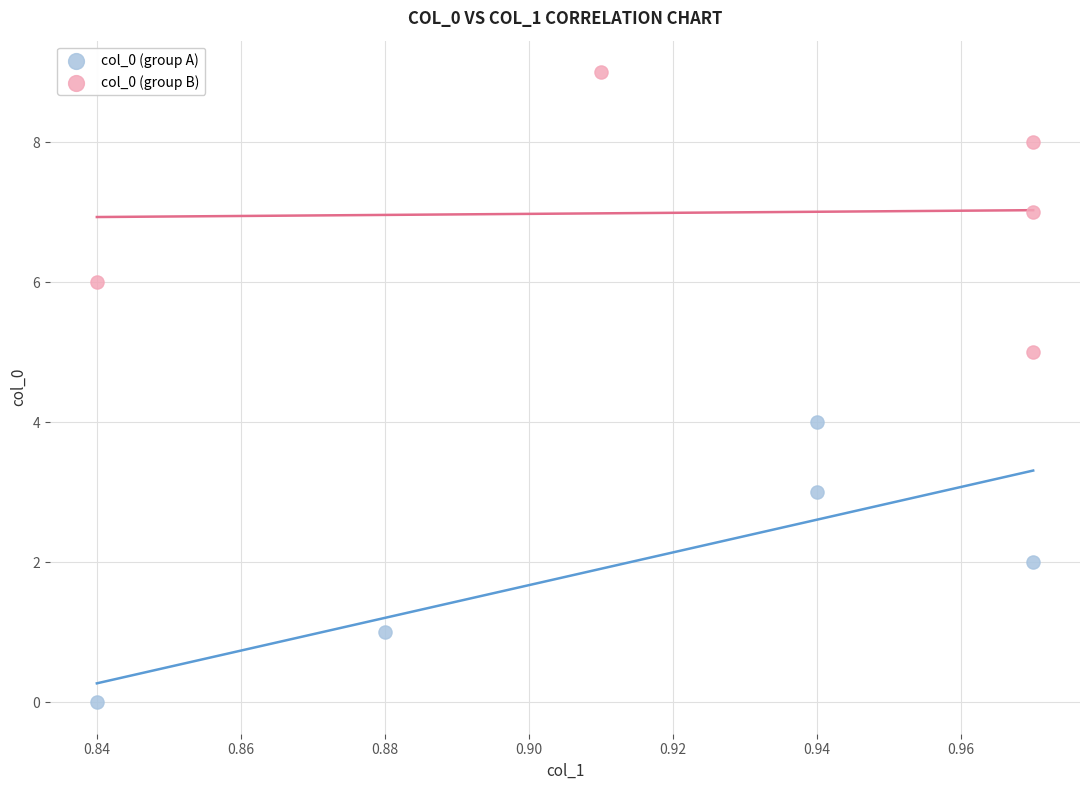

Which series reaches the maximum Y coordinate?

col_0 (group B)